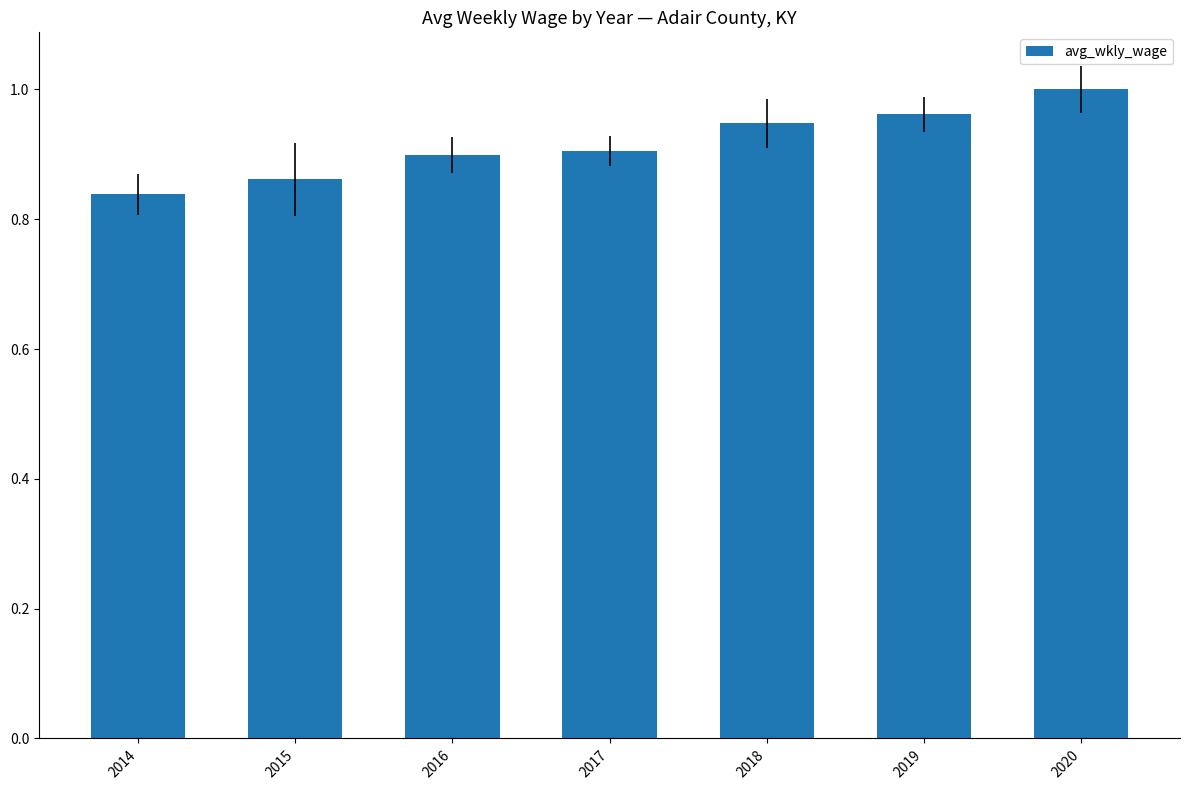

Which has a higher value, 2014 or 2017?

2017